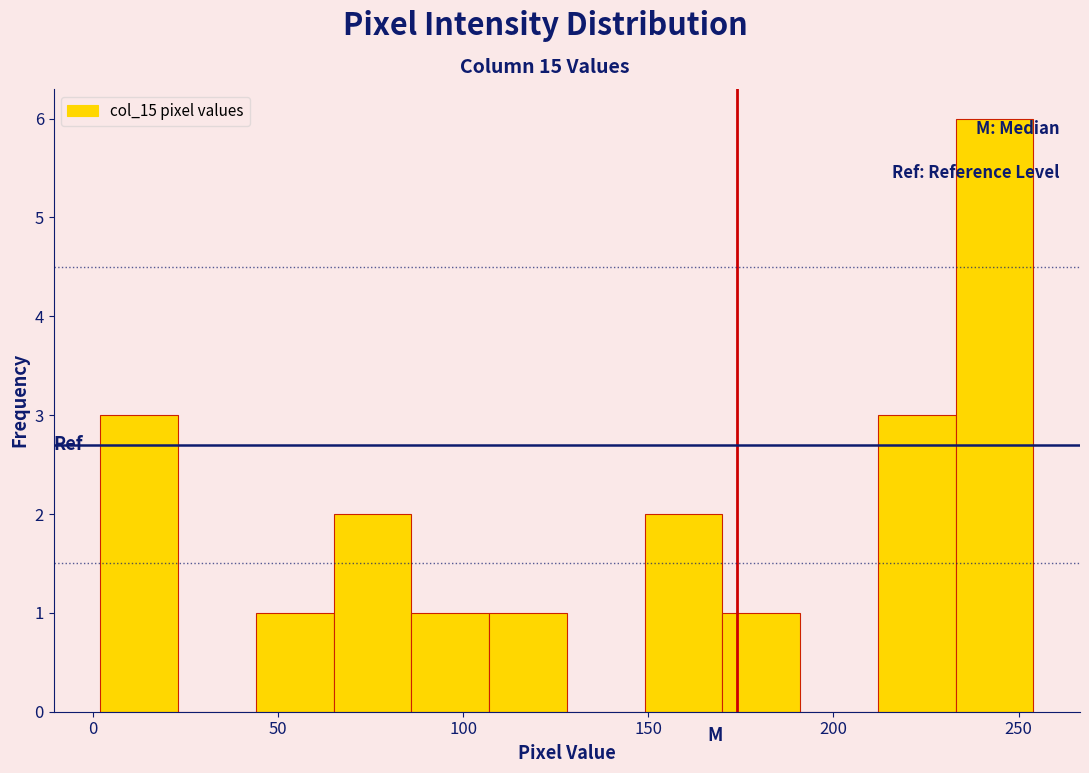

Over which range of the x-axis is the bar tallest?

233 to 254